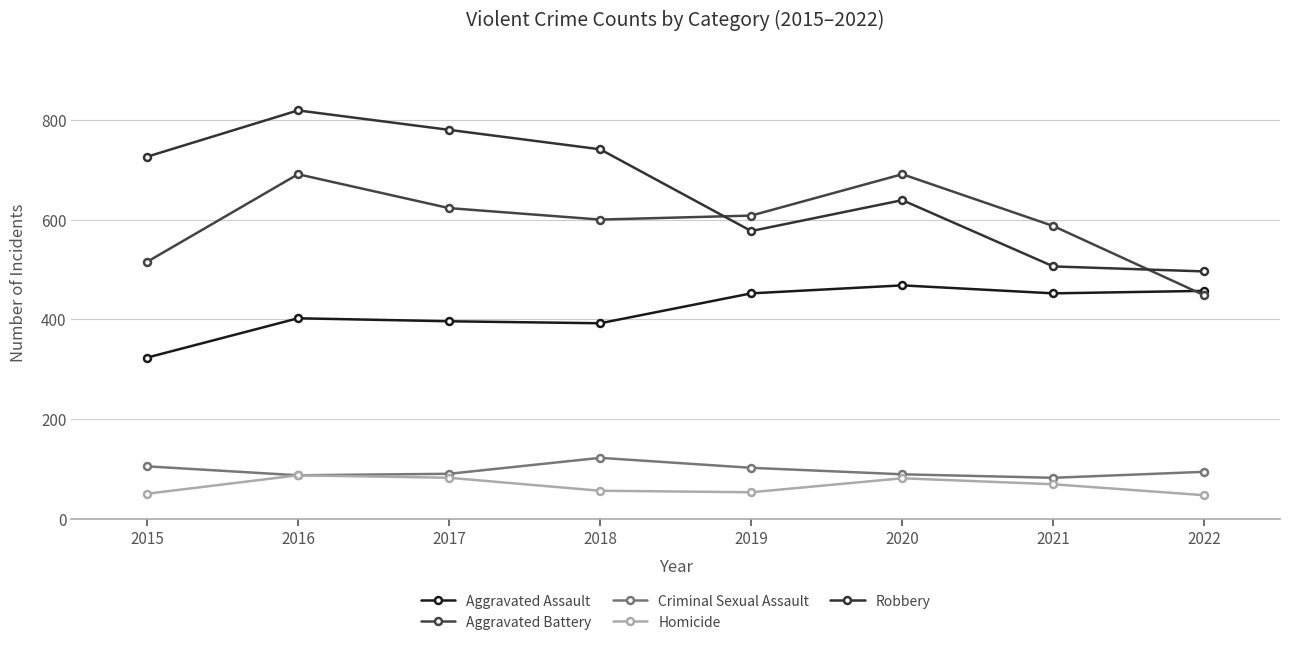

Where does the Criminal Sexual Assault series first go above 94?

2015